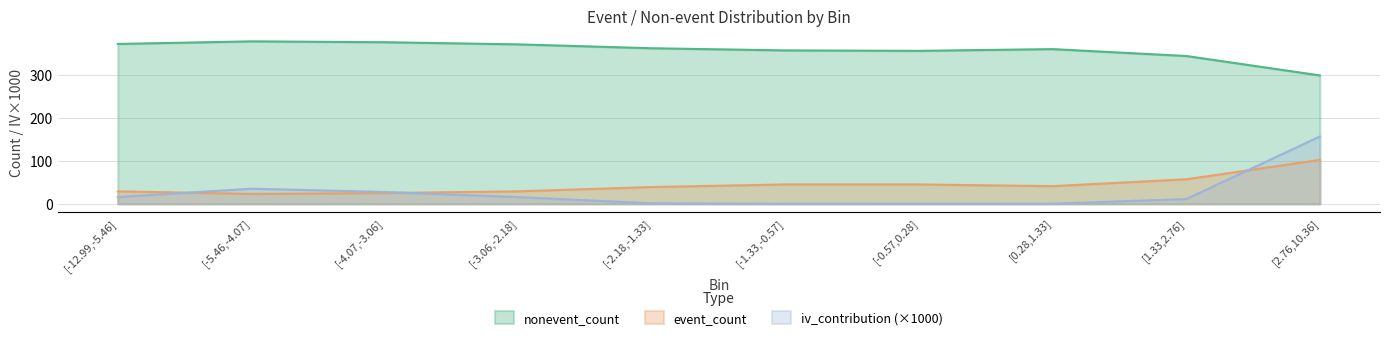

Where is the first local maximum for iv_contribution?

[-5.46,-4.07]